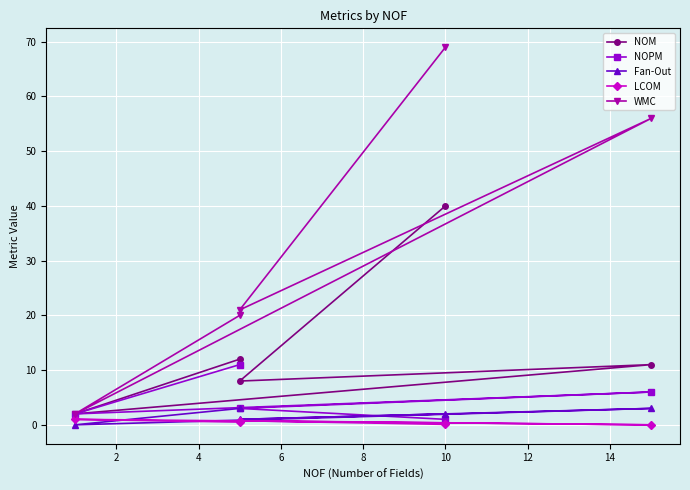

How many interior local valleys does the Fan-Out series have?

2